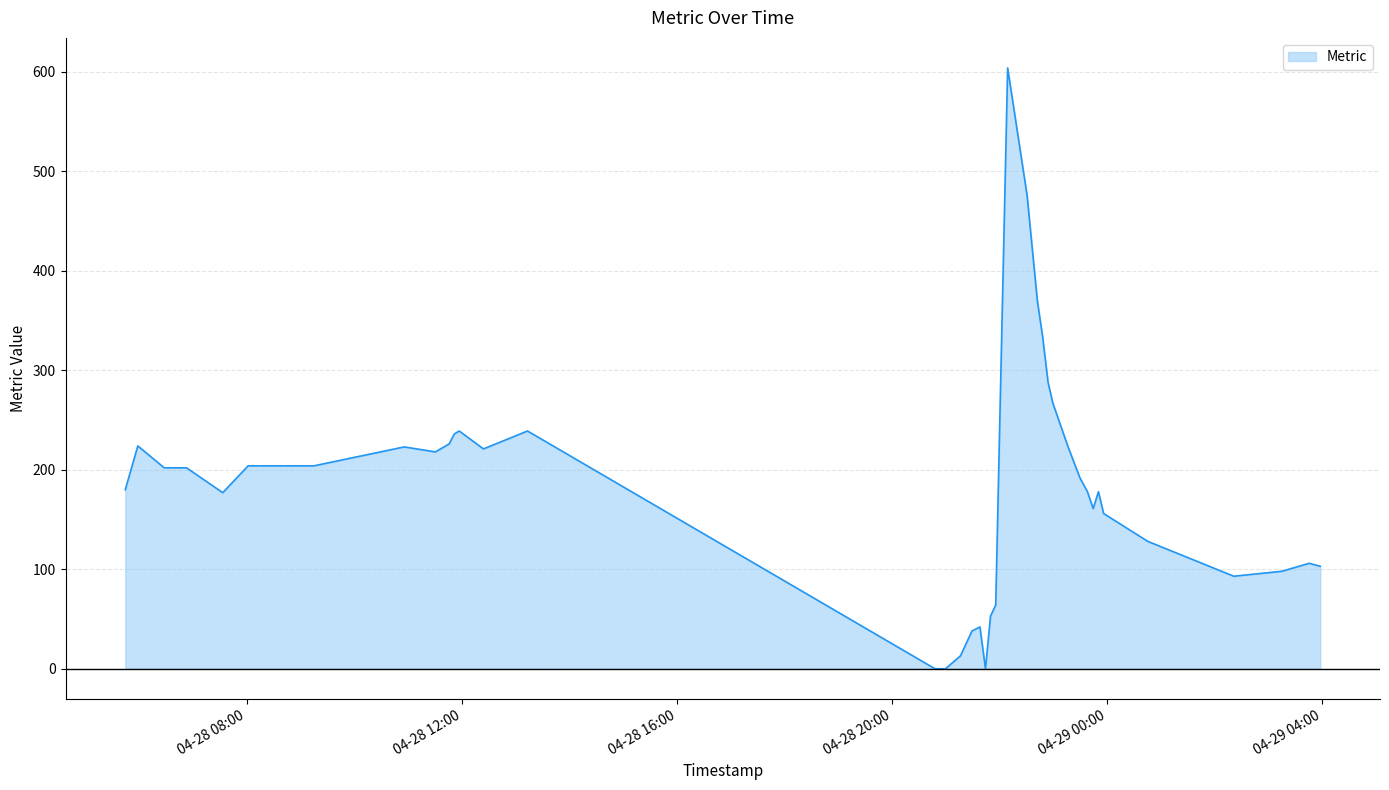

What is the greatest value displayed?

604